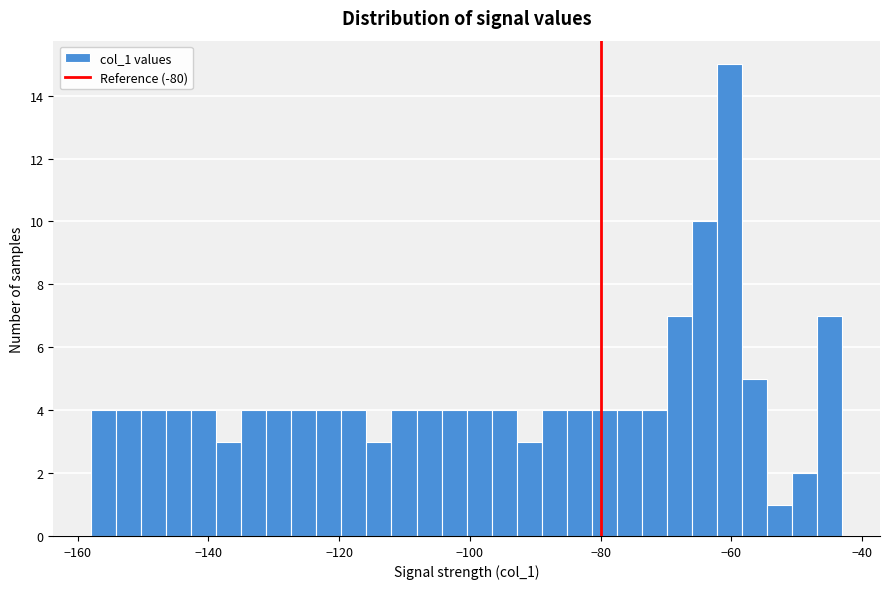

Around what value on the x-axis is the tallest bar? Give the approximate position of its centre, as read against the axis.

-60